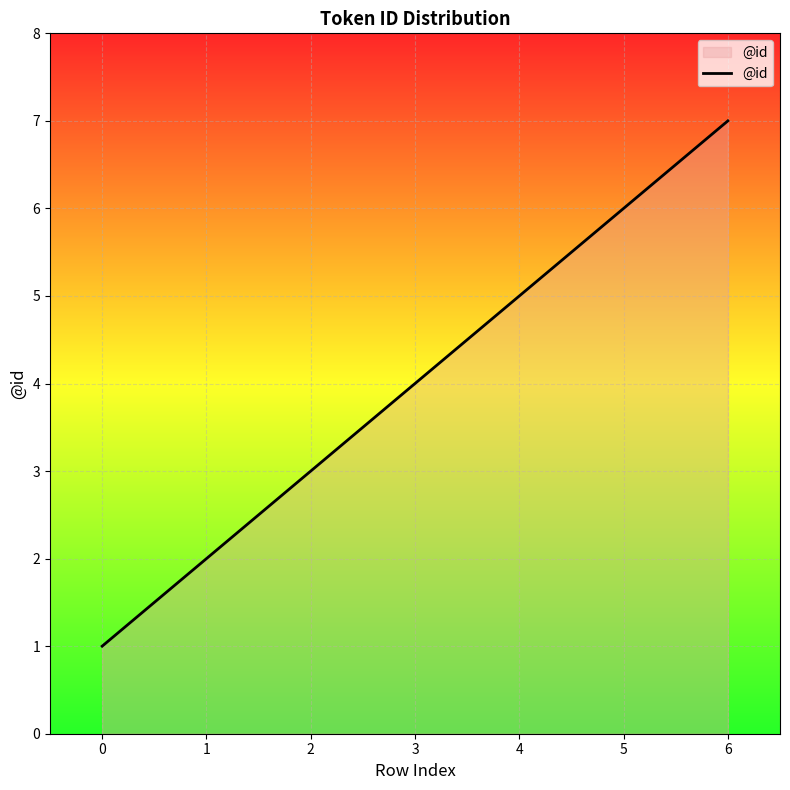

The chart shows a value of 6 at 5. True or false?

True